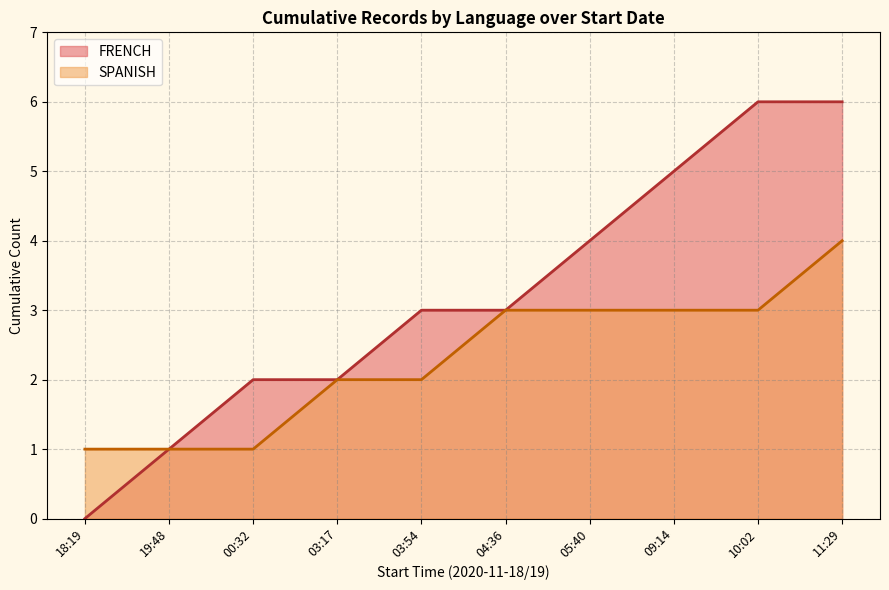

What position from the right is 09:14?

3